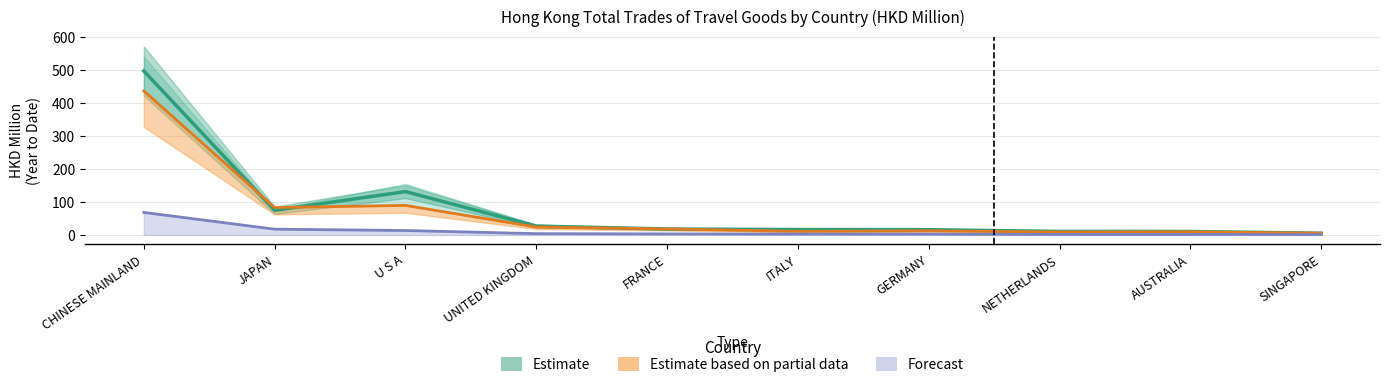

At which label does 201912 first exceed 3?

CHINESE MAINLAND